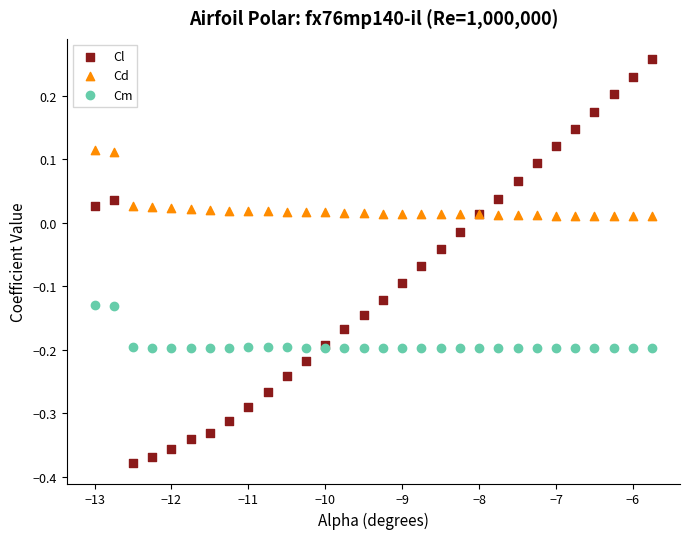

Which series reaches the maximum Y coordinate?

Cl